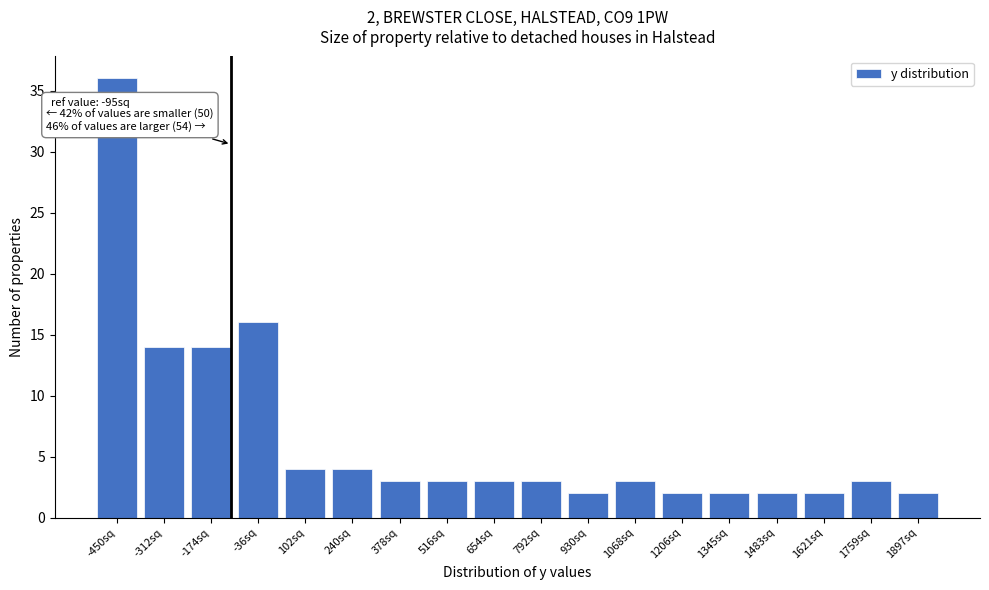

Reading right to left, transcribe all the data shown in this chart.

1897sq=2	1759sq=3	1621sq=2	1483sq=2	1345sq=2	1206sq=2	1068sq=3	930sq=2	792sq=3	654sq=3	516sq=3	378sq=3	240sq=4	102sq=4	-36sq=16	-174sq=14	-312sq=14	-450sq=36